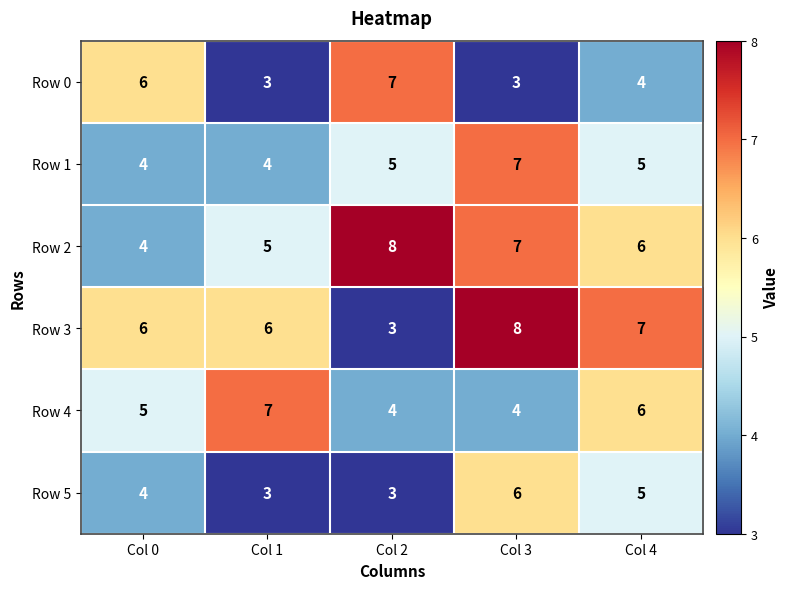

The Row 4 series shows 4 at Col 3. True or false?

True